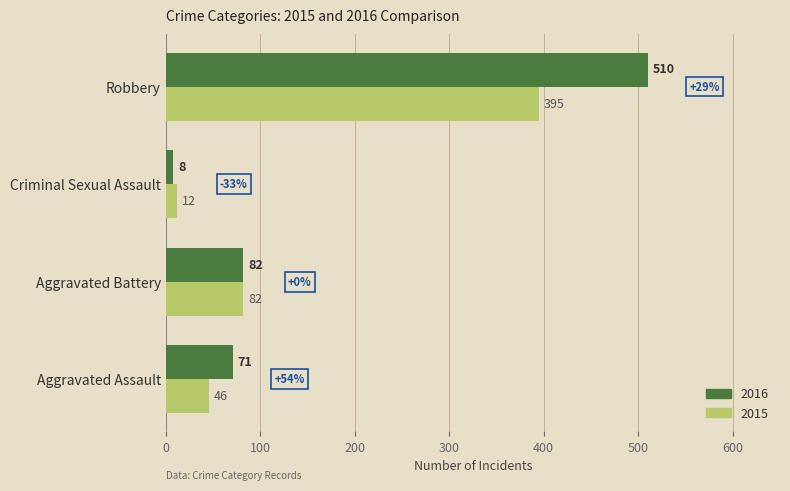

At which category is the sum across all series the highest?

Robbery